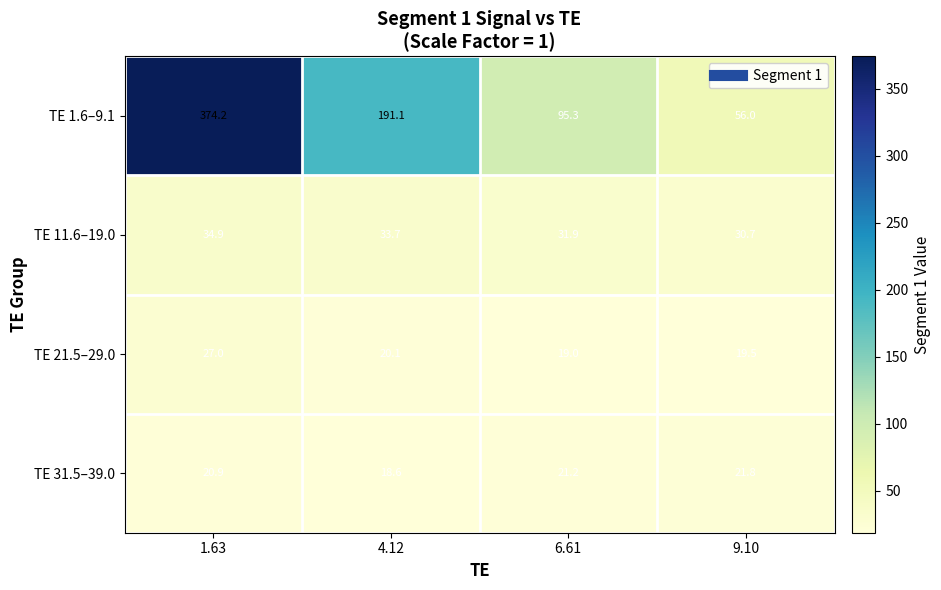

At which label does TE 1.6–9.1 reach its peak?

1.63